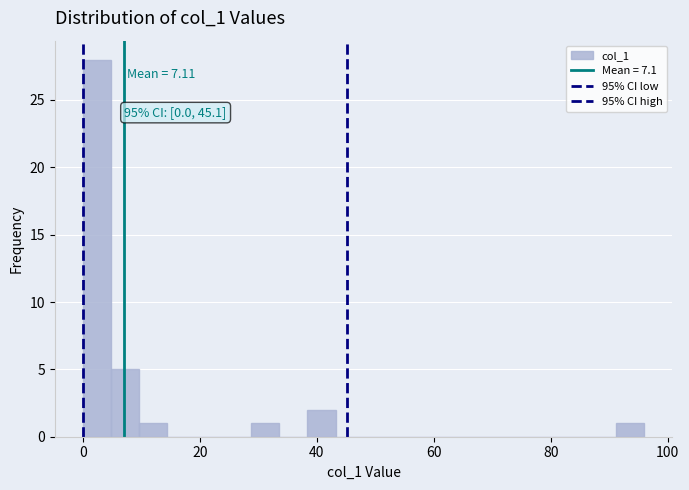

Around what value on the x-axis is the tallest bar? Give the approximate position of its centre, as read against the axis.

2